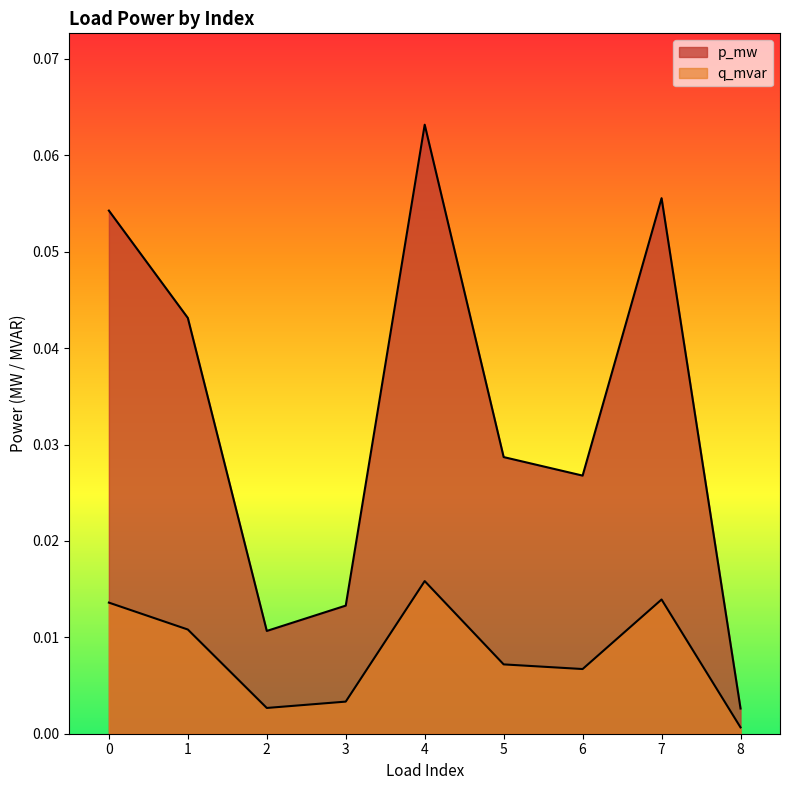

In q_mvar, how many points are lower than both neighbors (excluding endpoints)?

2